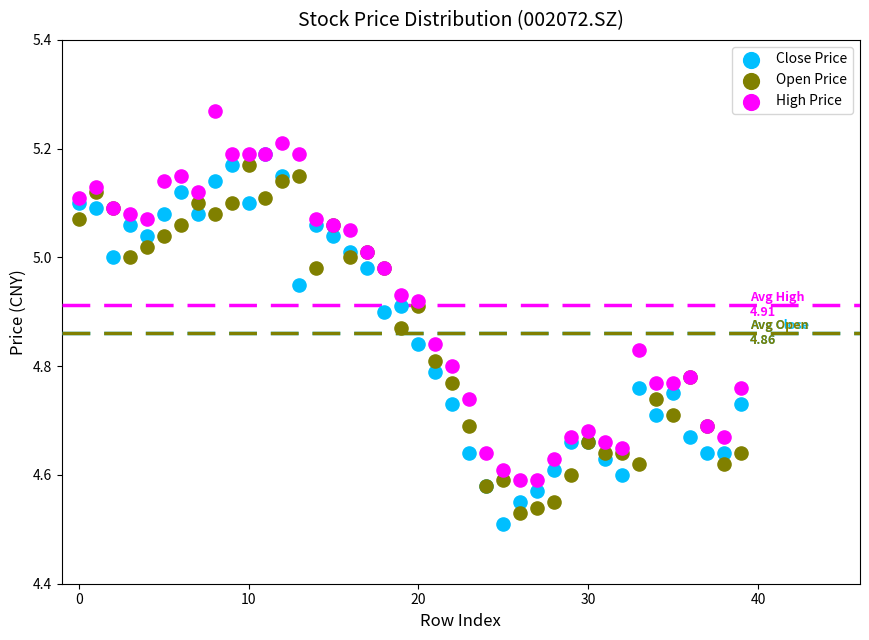

Which series contains the highest Y value?

High Price